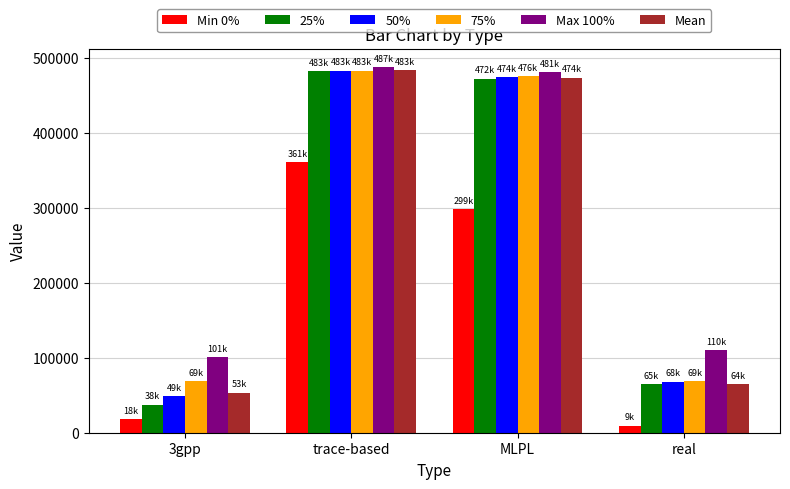

Which series changed the most between 3gpp and trace-based?

25%